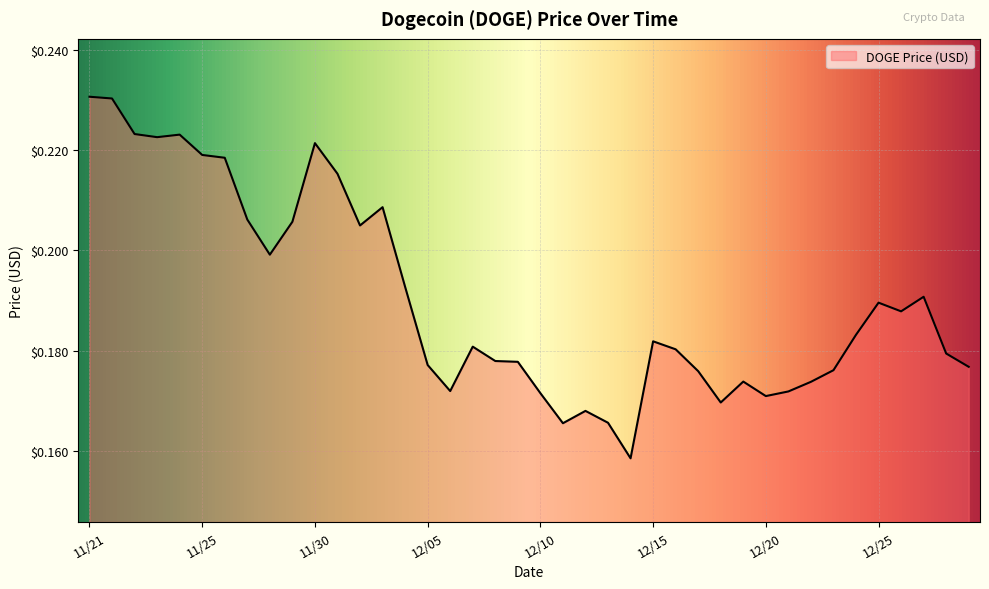

Count the number of categories in the chart.

40